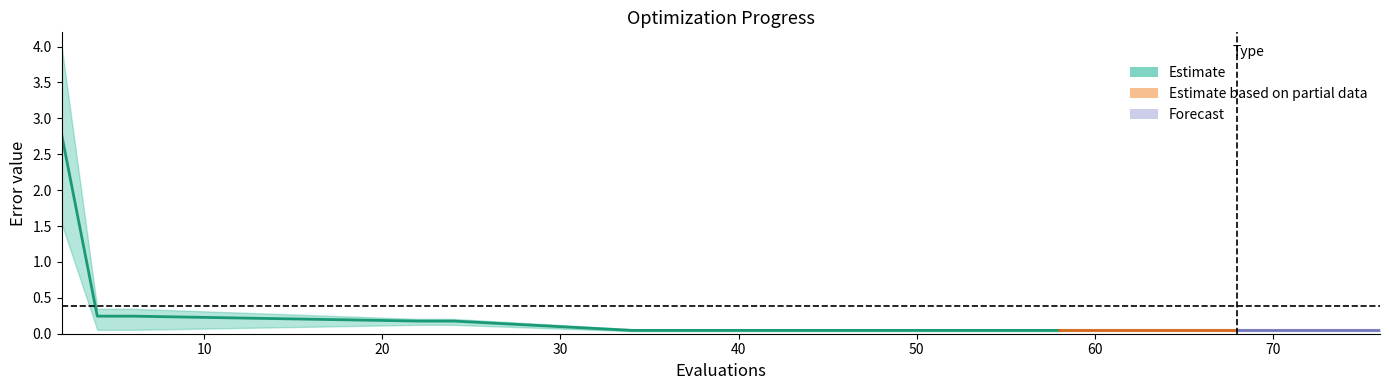

Is the value of mean at 52 greater than the value of worst at 24?

No